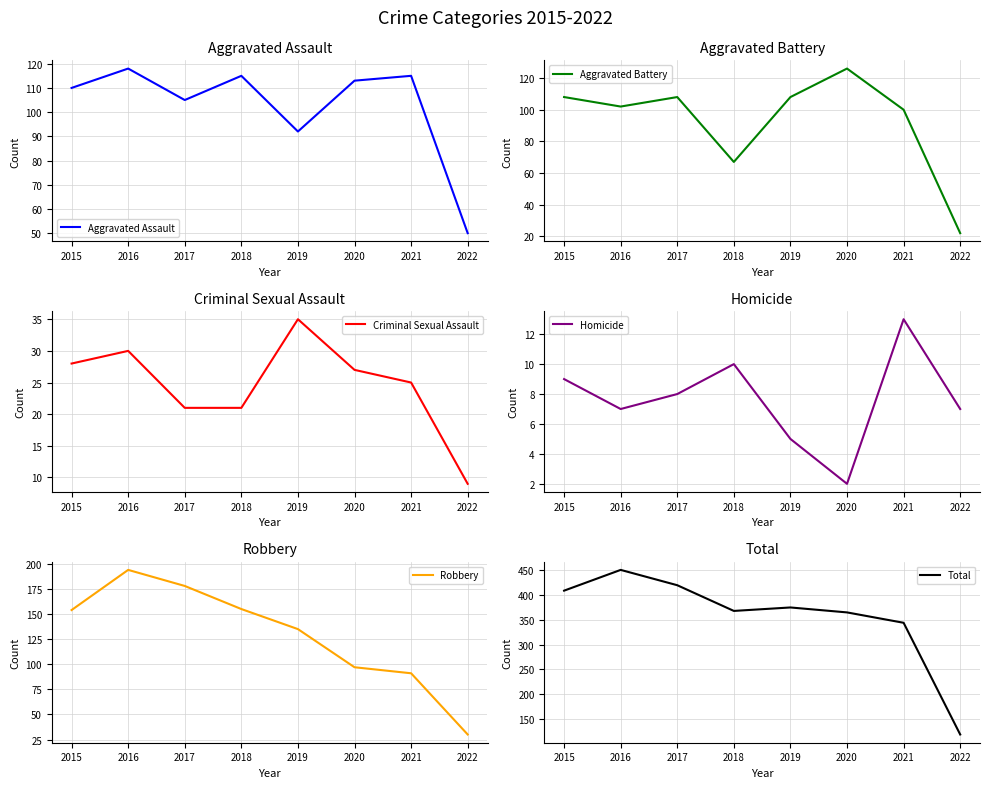

Where does the Criminal Sexual Assault series first go above 27?

2015